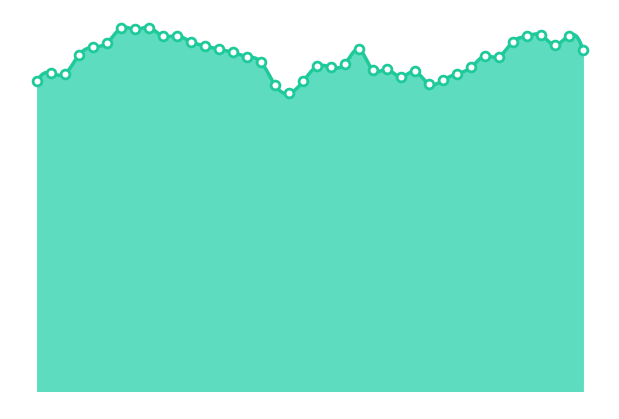

Between 2024-12-27 and 2025-01-02, which is larger?

2025-01-02